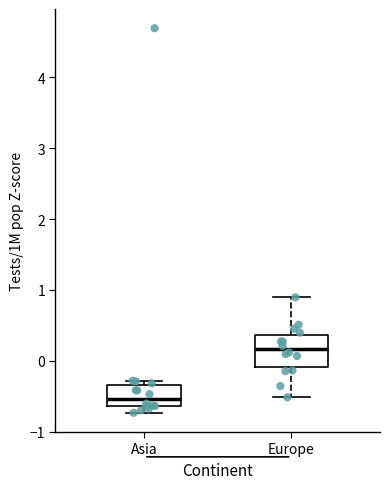

Which box has the lowest median line?

Asia